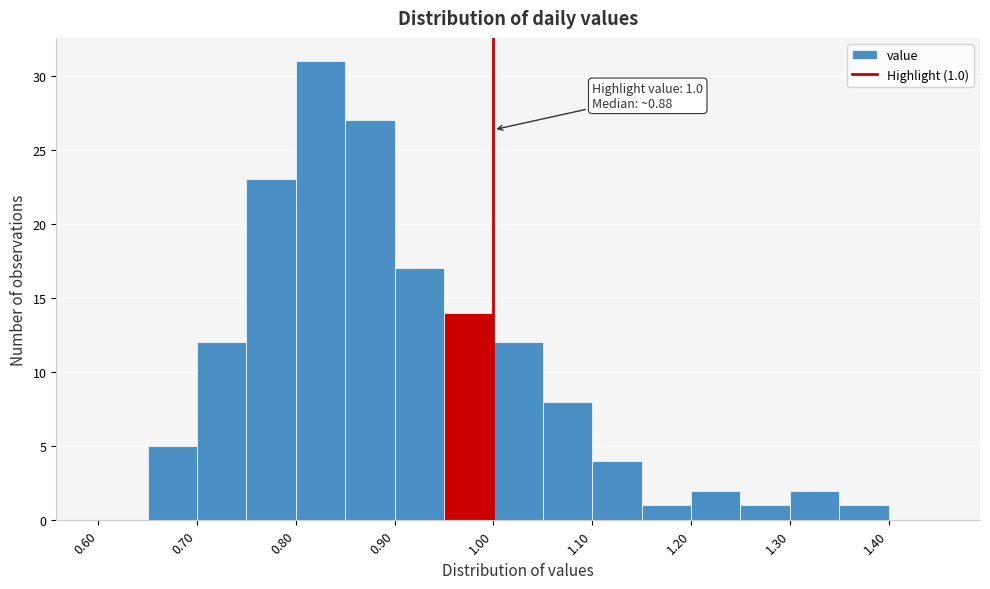

Which range on the x-axis has the tallest bar?

0.80 to 0.85